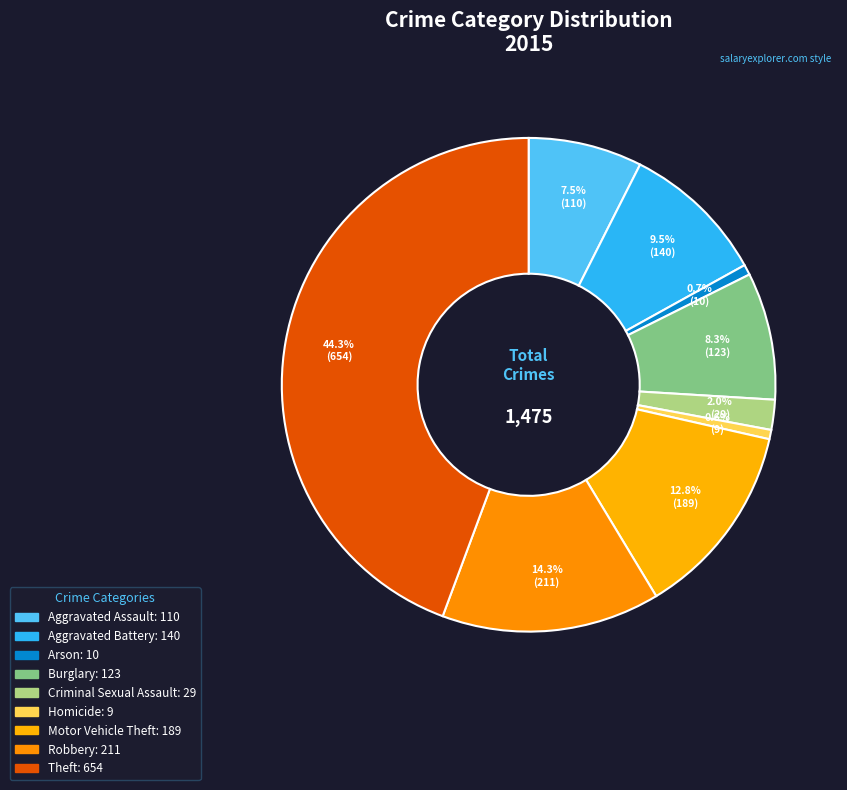

Count the number of slices in the pie.

9